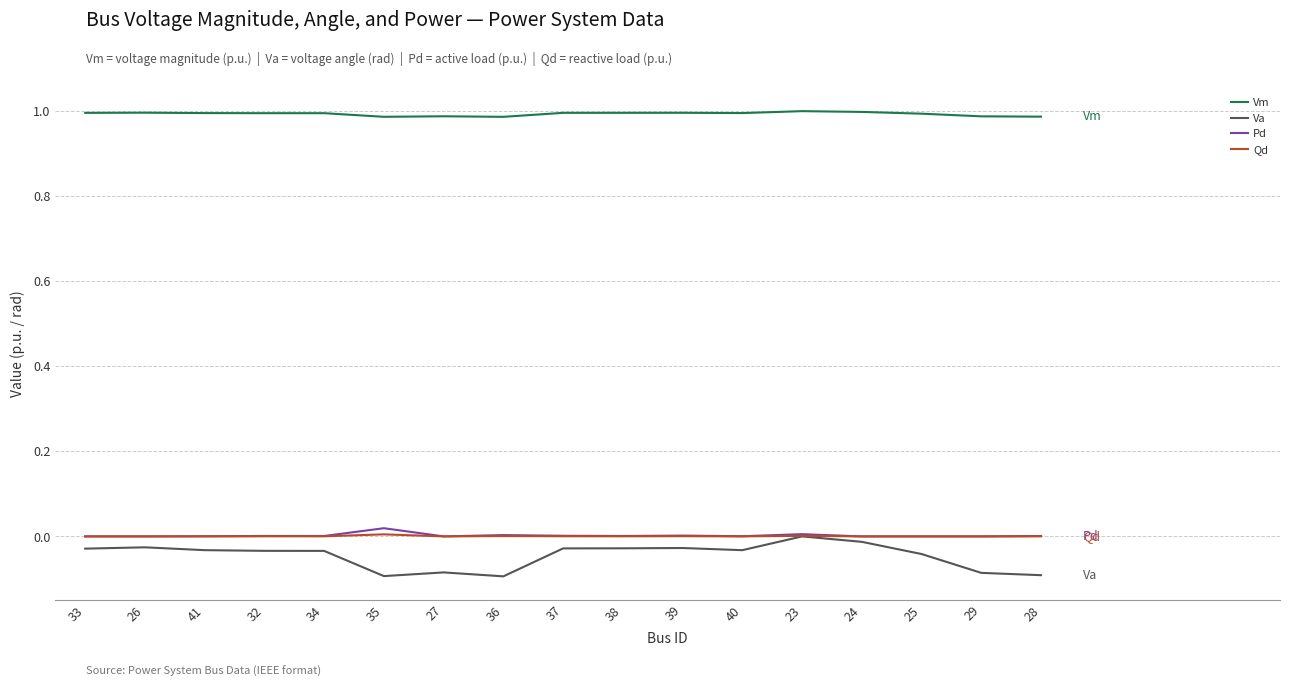

Which series has the widest spread of values?

Va